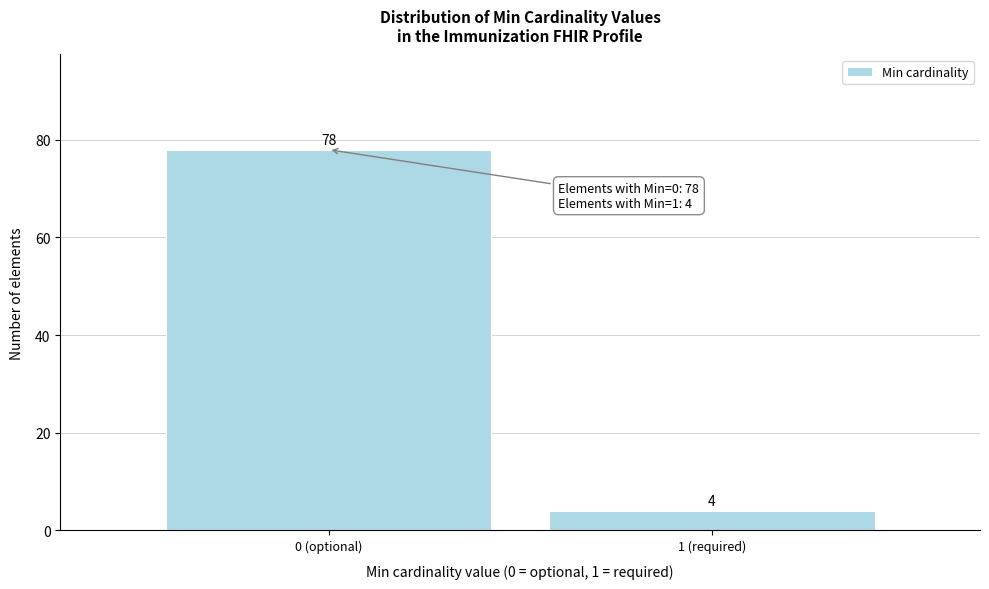

Reading left to right, extract all data points from this chart.

78	4